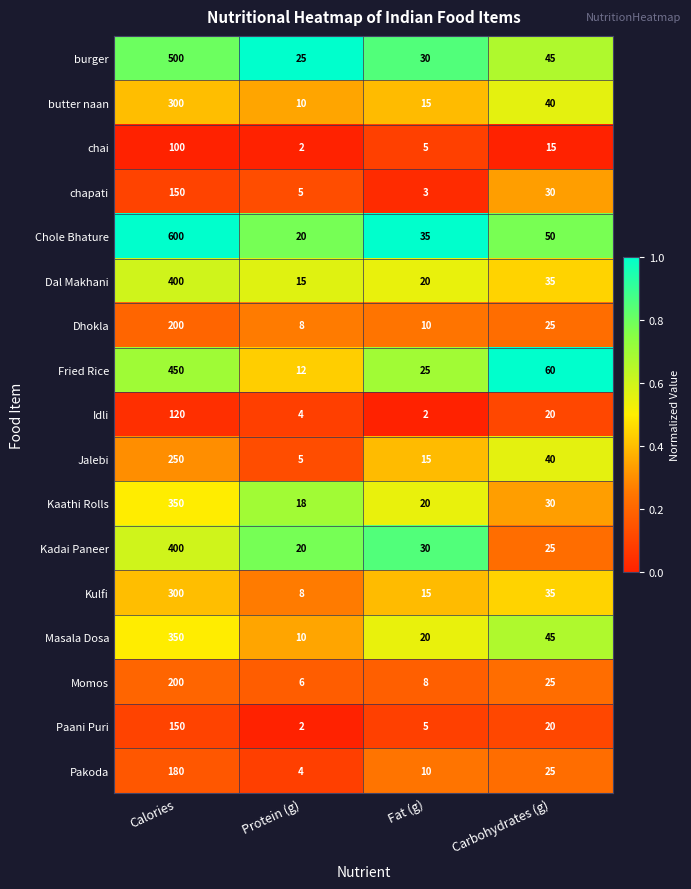

List the labels in order of Kulfi value, largest first.

Calories, Carbohydrates (g), Fat (g), Protein (g)